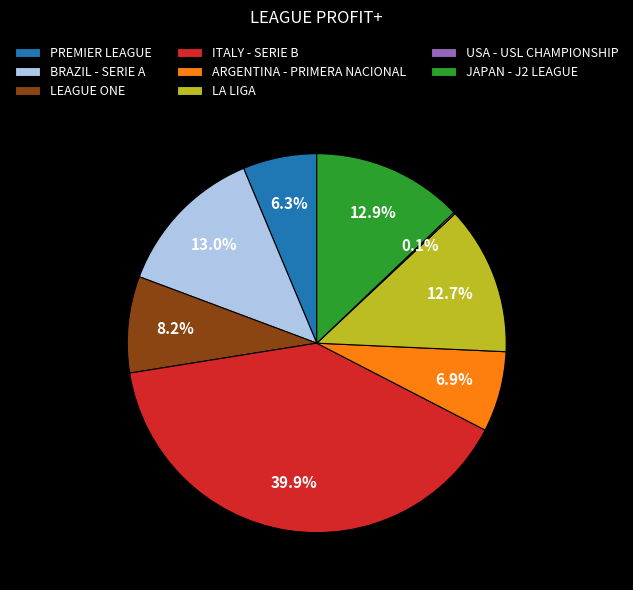

To the nearest percent, what is the average slice percentage?

12%